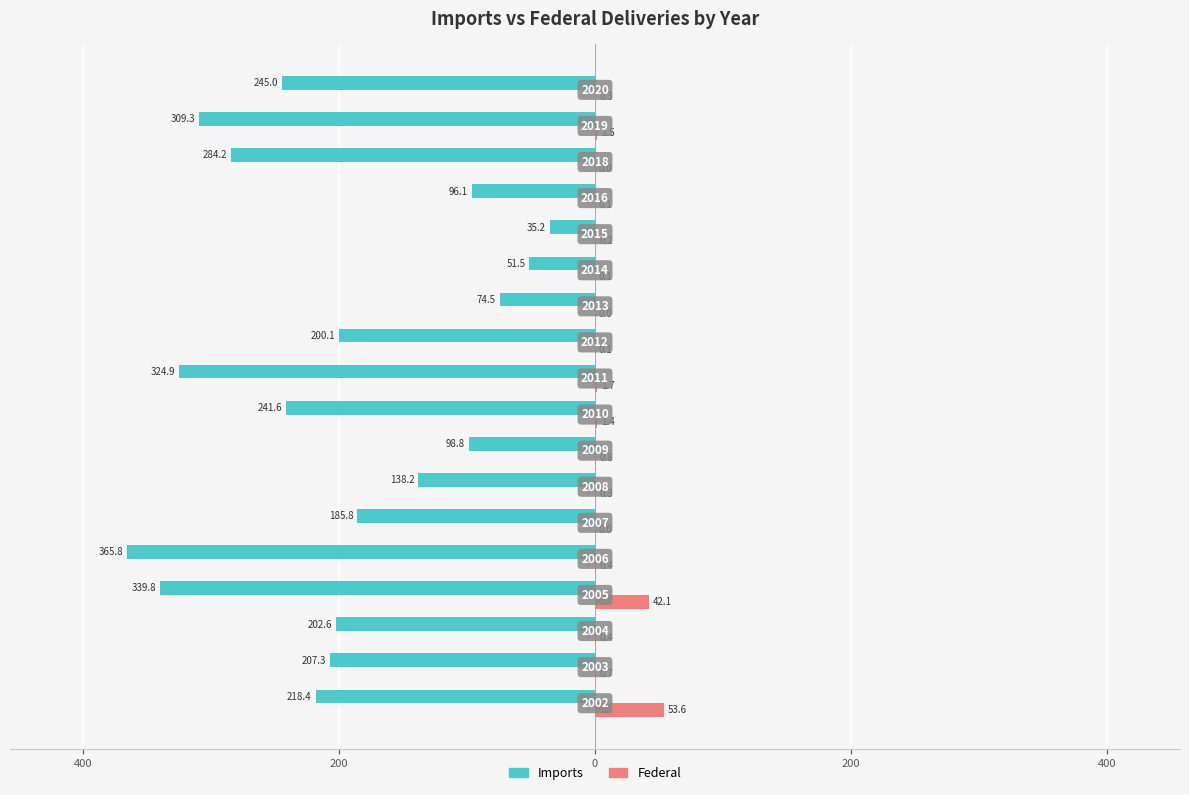

What are all the series names shown in the legend?

Imports, Federal